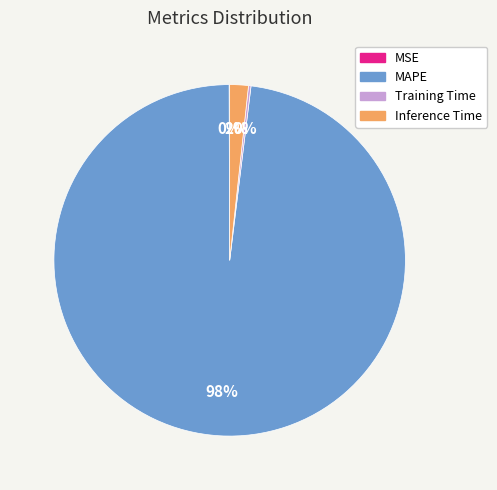

The Inference Time slice represents 2% of the pie. True or false?

True